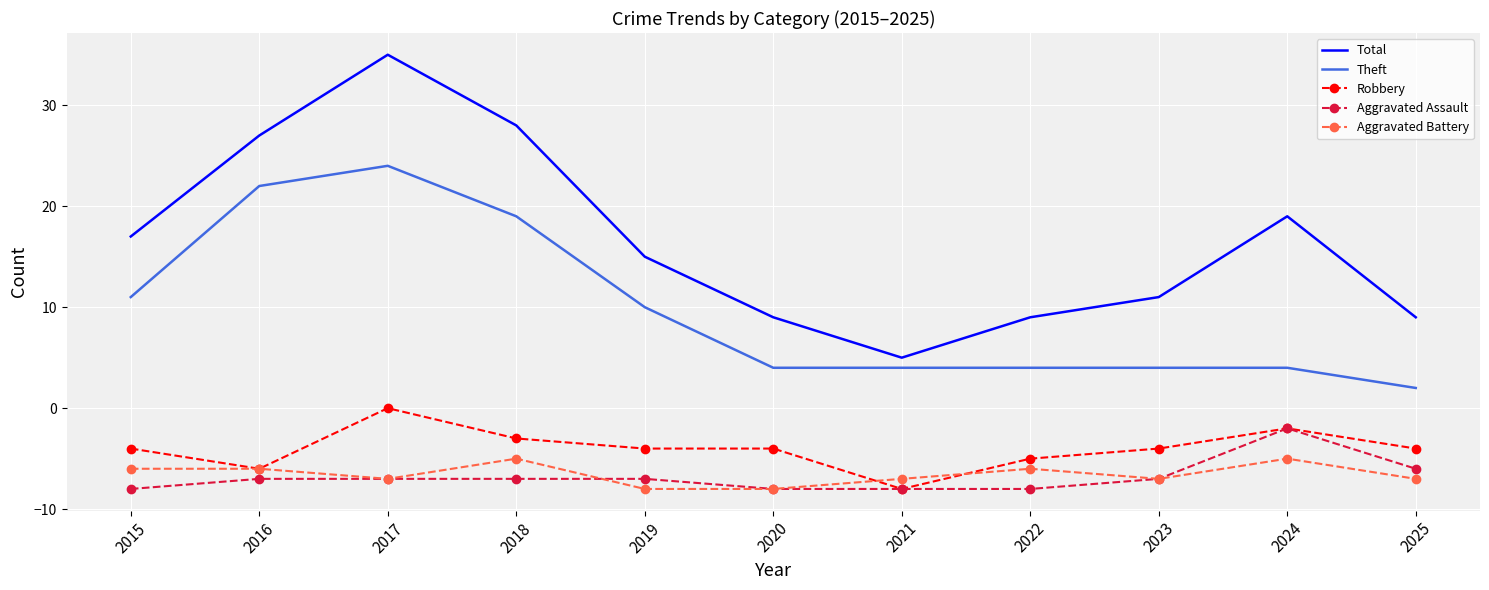

Reading right to left, extract all data points from this chart.

Total: 2025=9	2024=19	2023=11	2022=9	2021=5	2020=9	2019=15	2018=28	2017=35	2016=27	2015=17
Theft: 2025=2	2024=4	2023=4	2022=4	2021=4	2020=4	2019=10	2018=19	2017=24	2016=22	2015=11
Robbery: 2025=-4	2024=-2	2023=-4	2022=-5	2021=-8	2020=-4	2019=-4	2018=-3	2017=0	2016=-6	2015=-4
Aggravated Assault: 2025=-6	2024=-2	2023=-7	2022=-8	2021=-8	2020=-8	2019=-7	2018=-7	2017=-7	2016=-7	2015=-8
Aggravated Battery: 2025=-7	2024=-5	2023=-7	2022=-6	2021=-7	2020=-8	2019=-8	2018=-5	2017=-7	2016=-6	2015=-6